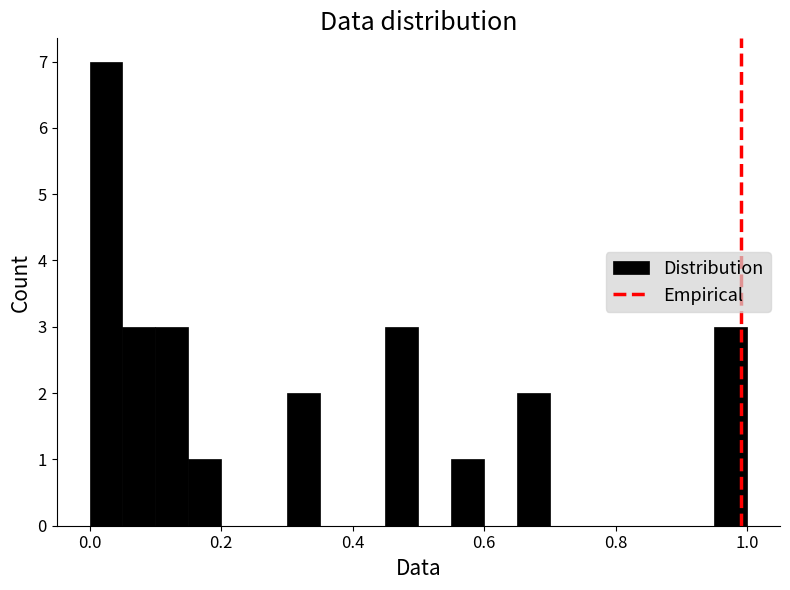

Around what value on the x-axis is the tallest bar? Give the approximate position of its centre, as read against the axis.

0.02